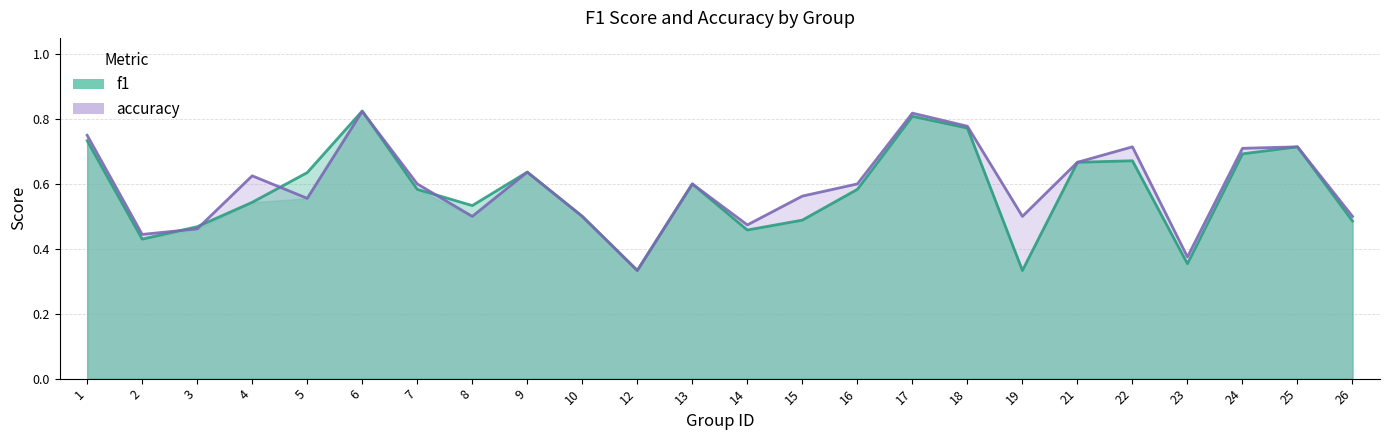

Rank the series by their average value, from lowest to highest.

f1, accuracy